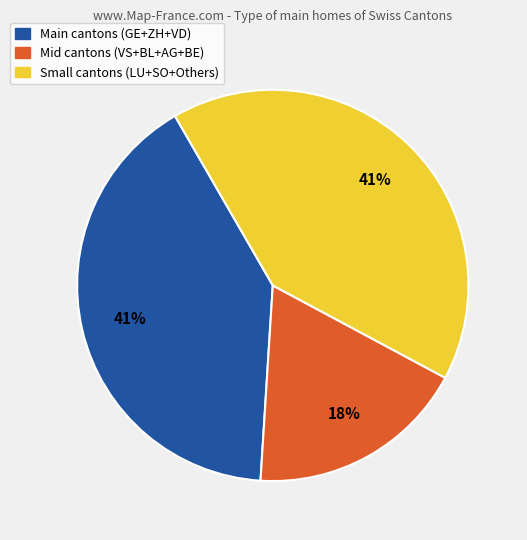

Is there any slice that represents more than half of the pie?

No